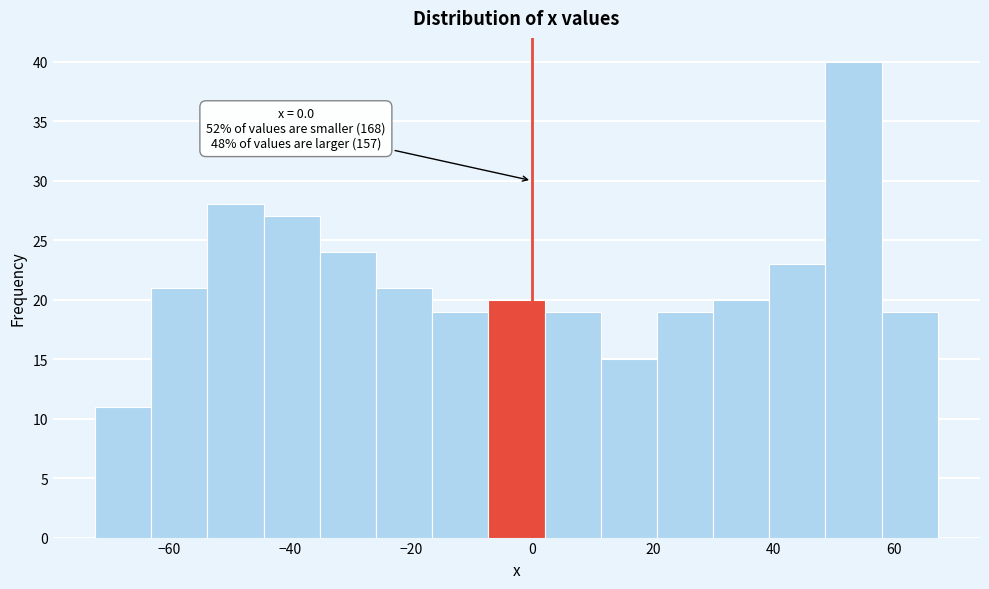

Over which range of the x-axis is the bar tallest?

48 to 58